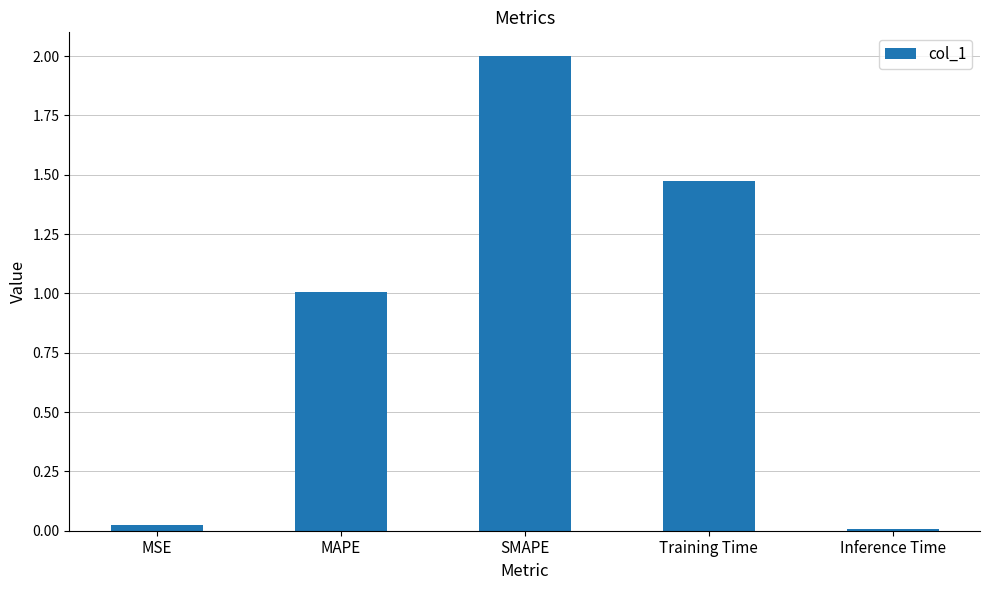

What is the difference between the values at Training Time and SMAPE?

0.5